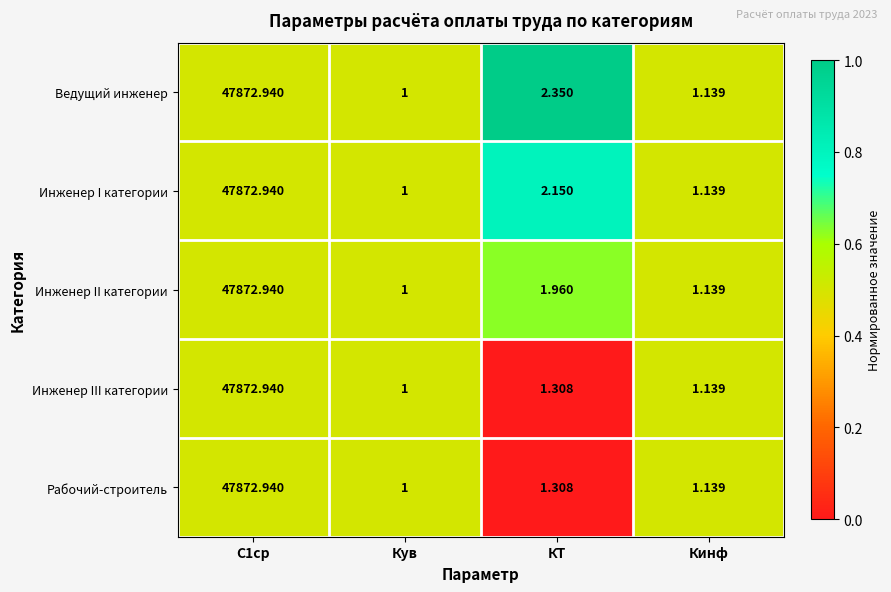

At which category does the chart reach its minimum across all series?

Кув